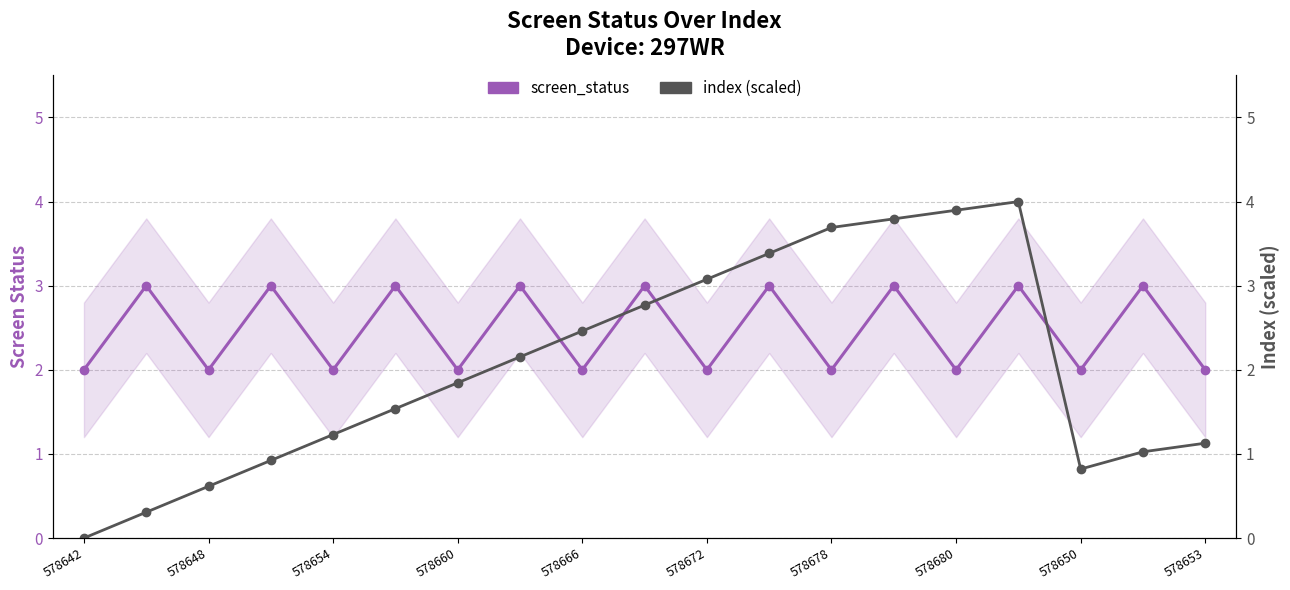

At how many categories does at least one series exceed 2?

13